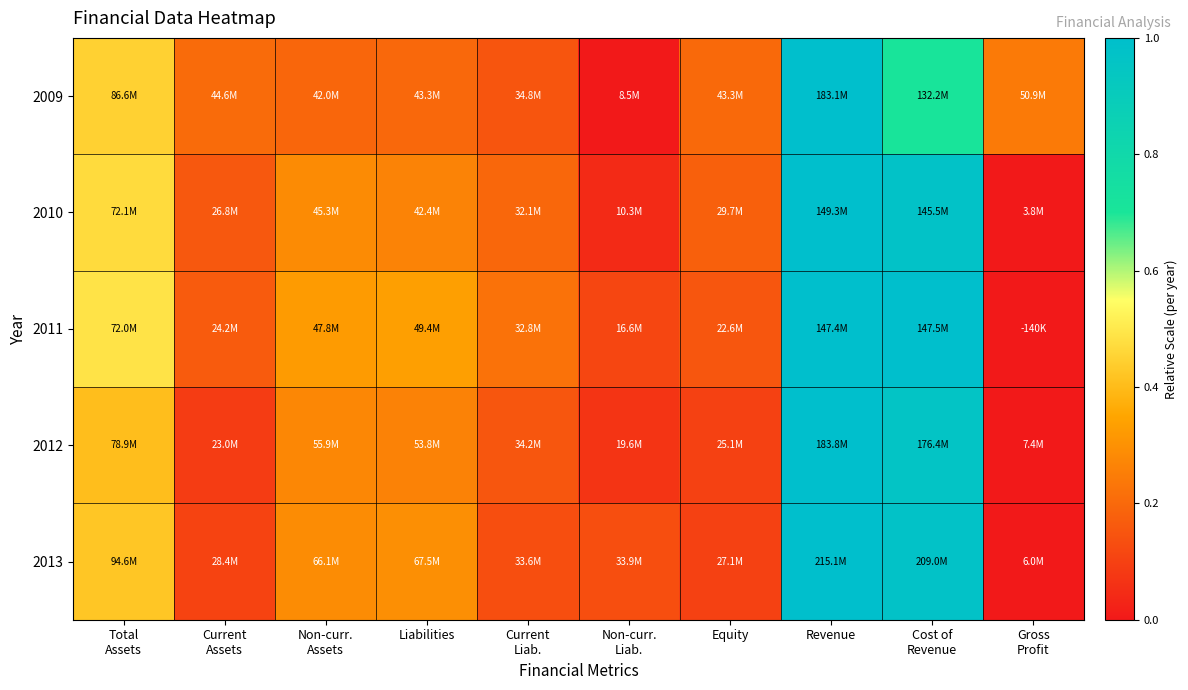

Which has a higher value, Total
Assets or Current
Liab.?

Total
Assets